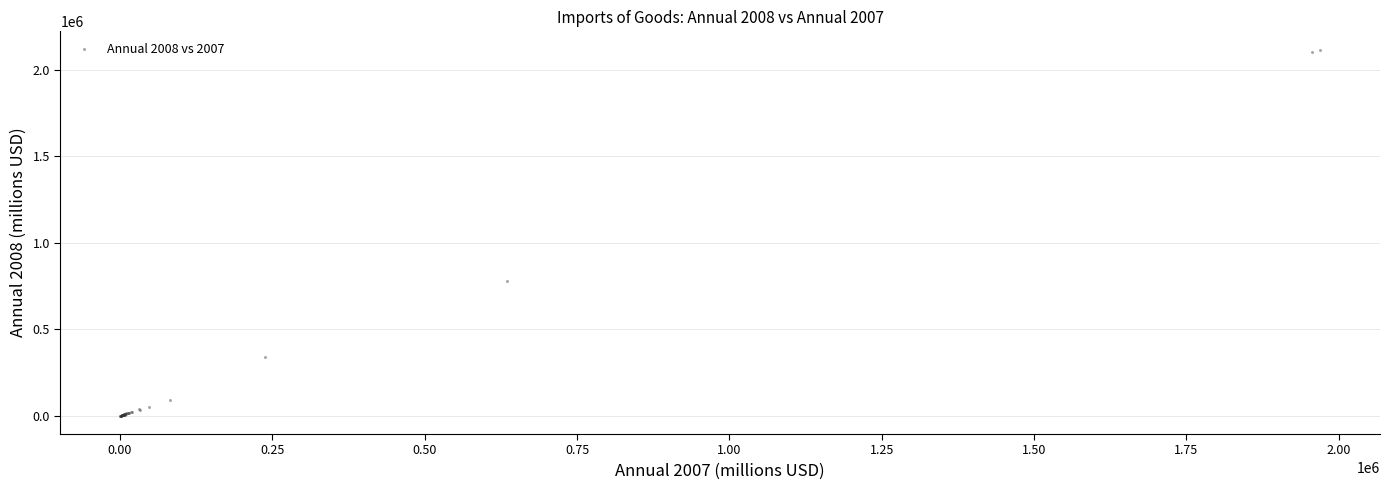

What Y value in the scatter plot is closest to 1058977?

779481